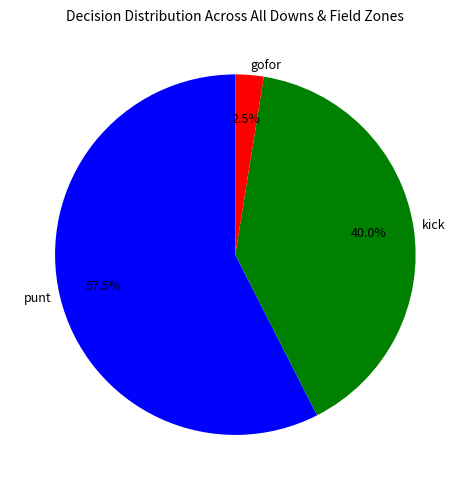

To the nearest percent, what is the average slice percentage?

33%